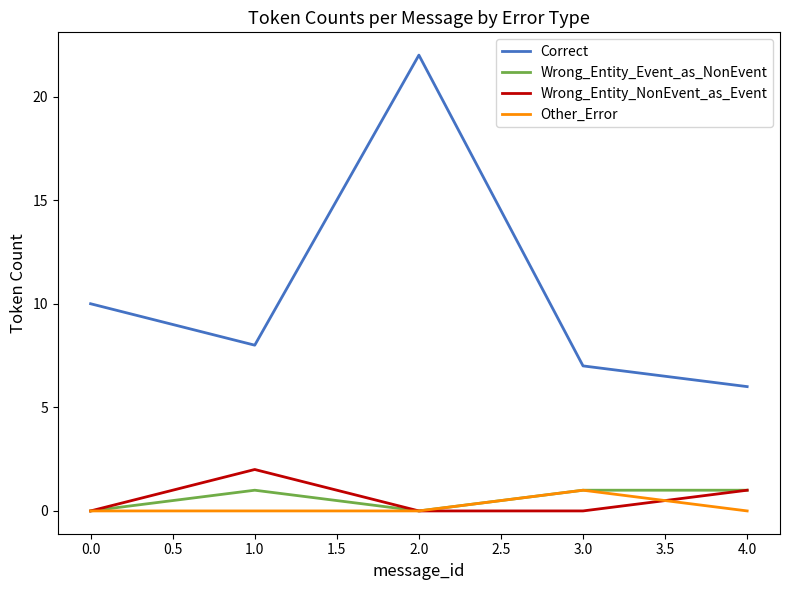

Which series ends up on top after the final intersection of Wrong_Entity_NonEvent_as_Event and Other_Error?

Wrong_Entity_NonEvent_as_Event